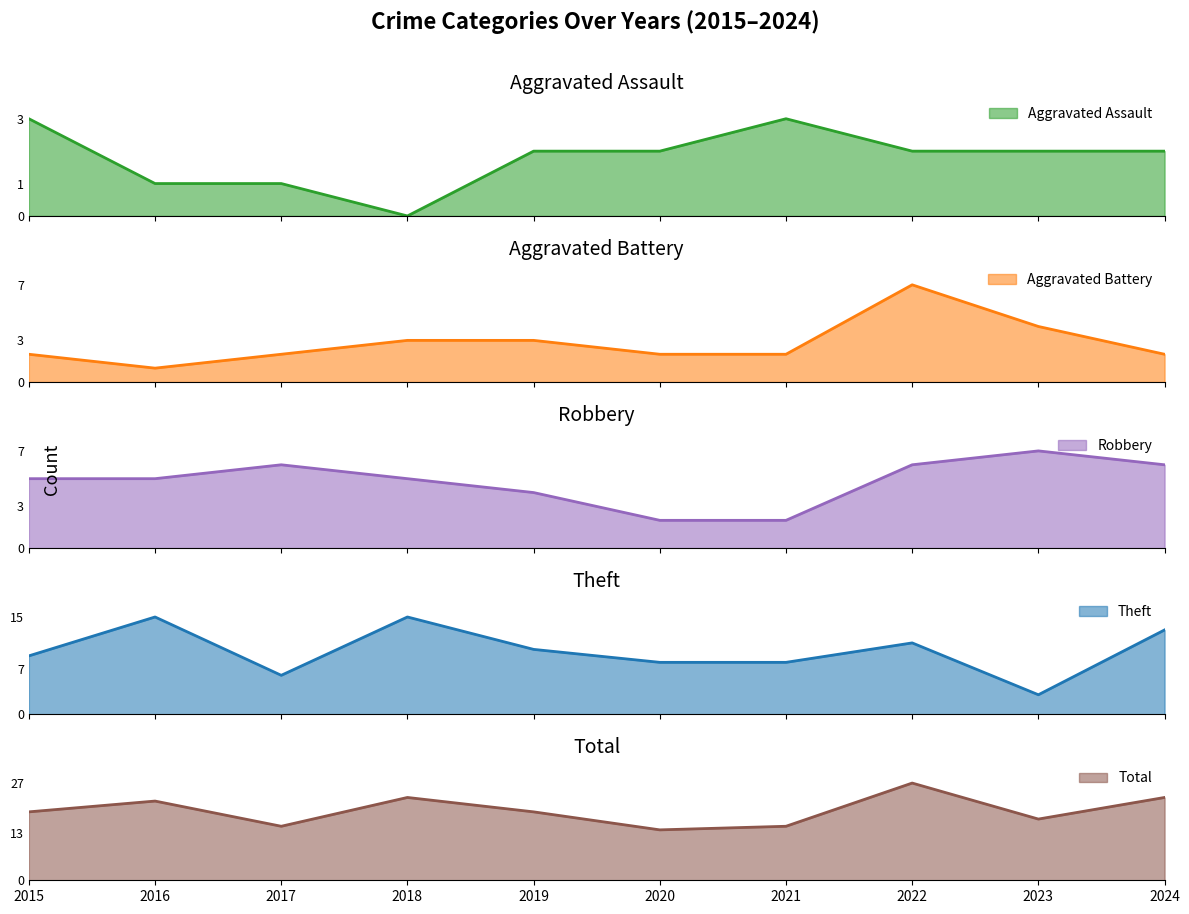

Where does the Aggravated Battery series first go above 2?

2018